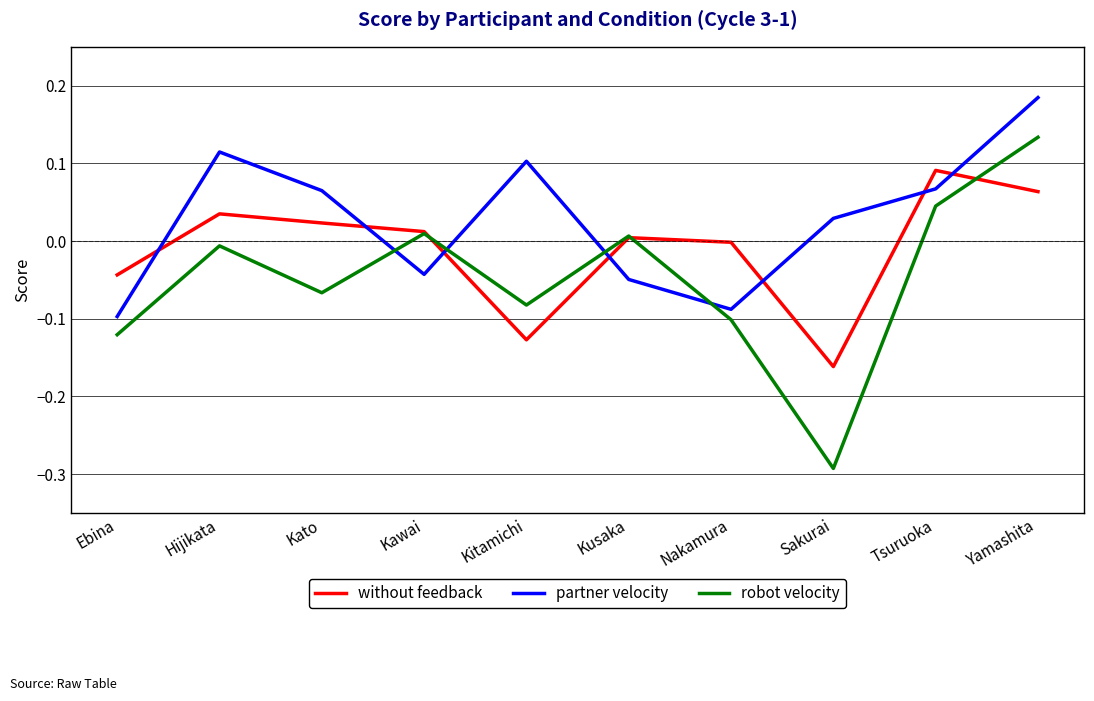

How many distinct data groups are displayed?

3